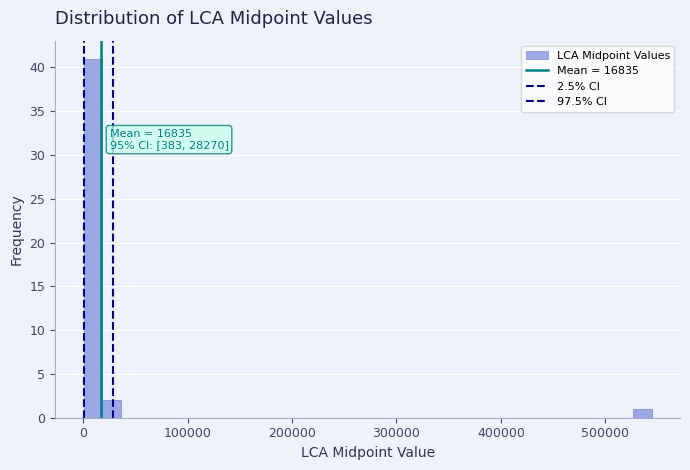

Around what value on the x-axis is the tallest bar? Give the approximate position of its centre, as read against the axis.

10000